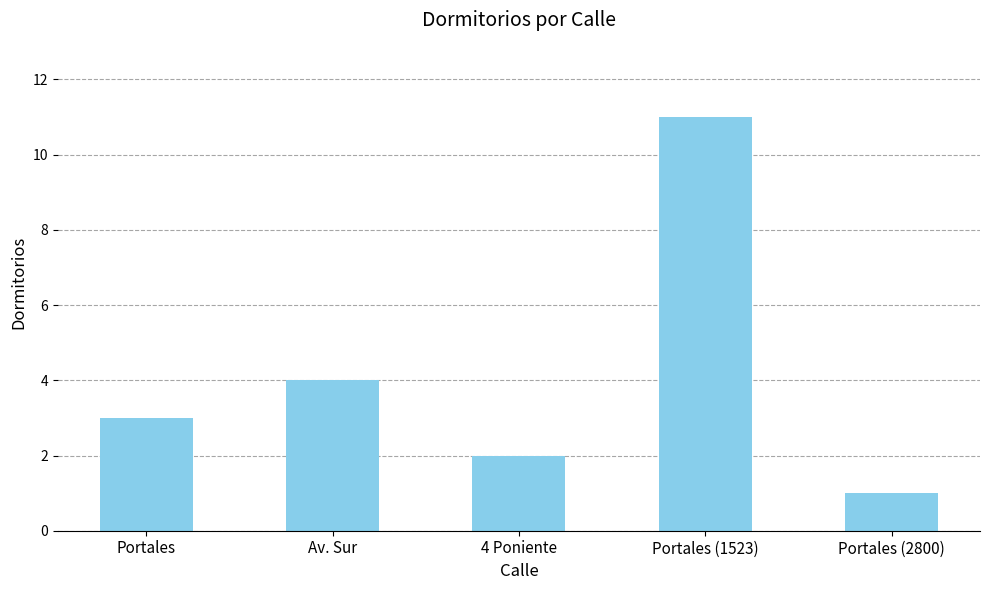

Does the chart contain any negative values?

No